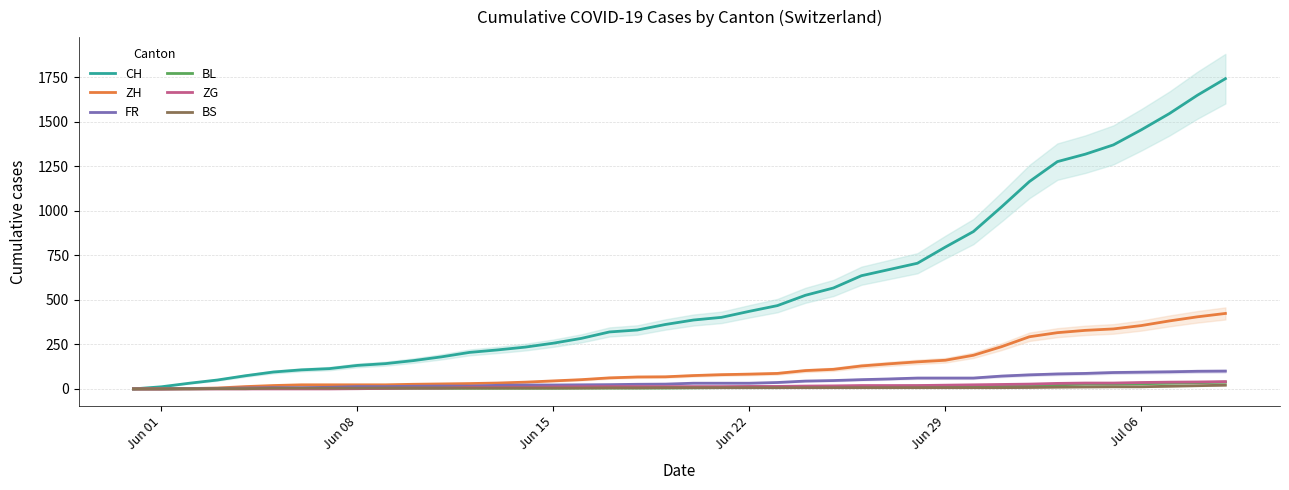

How many lines are shown in the chart?

6